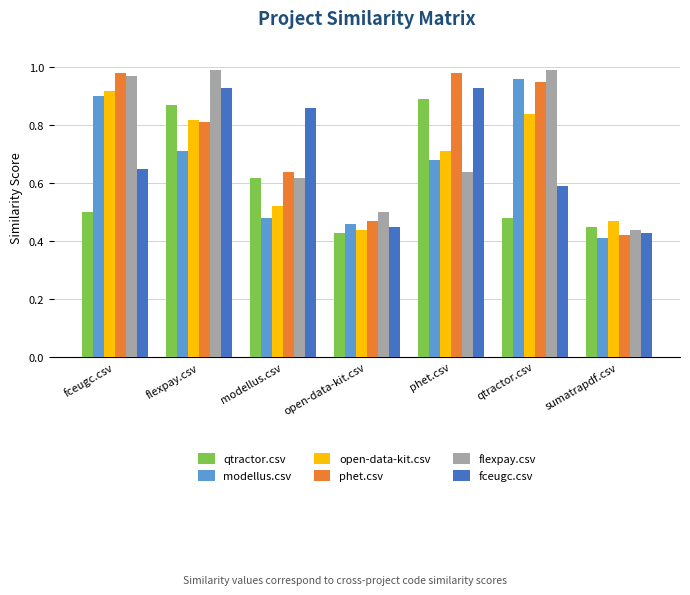

What is the sum of all qtractor.csv values?

4.2